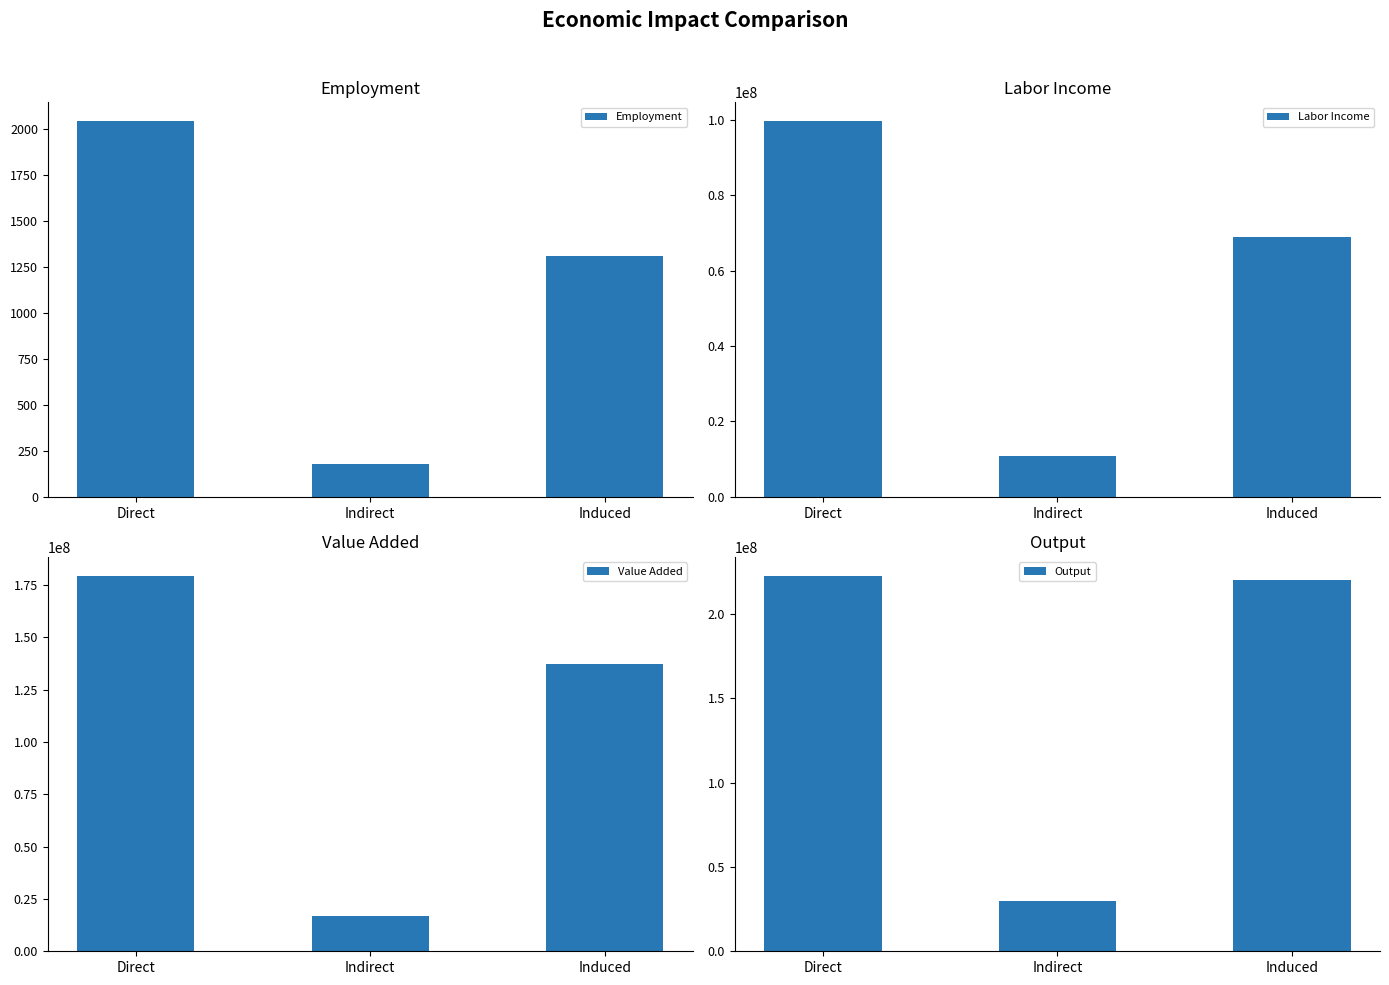

Which series has the largest total across all categories?

Output